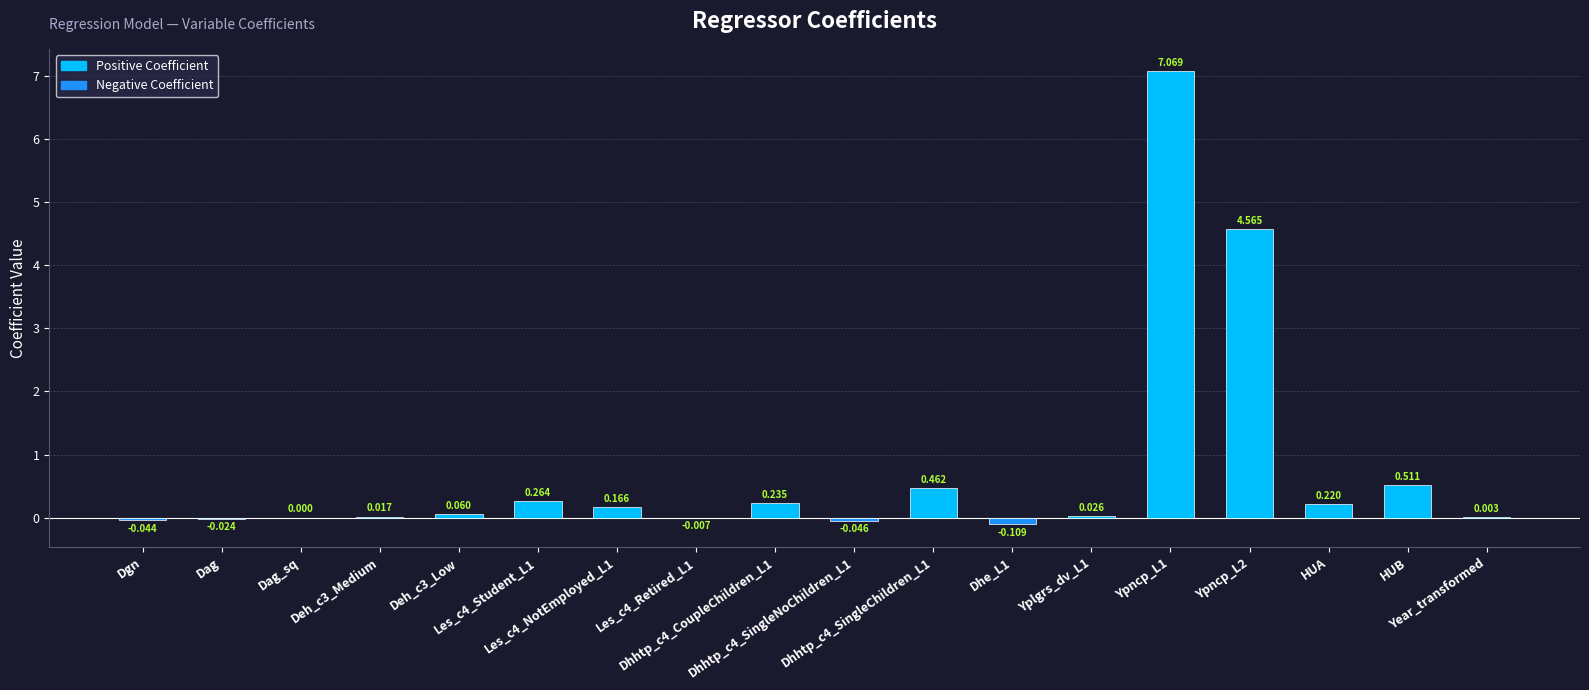

How many series are shown in this chart?

1